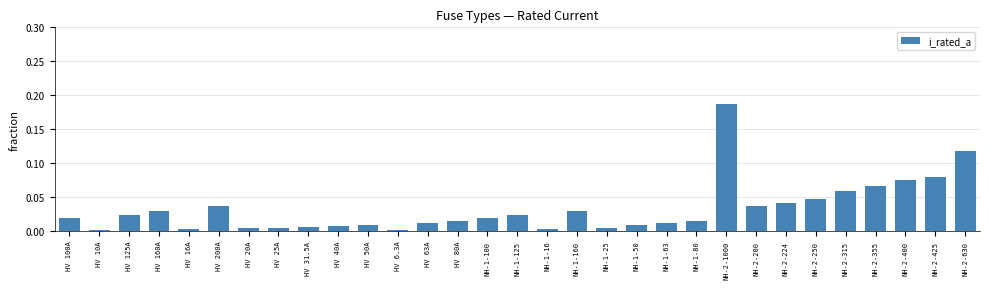

What is the label of the 17th bar from the left?

NH-1-16